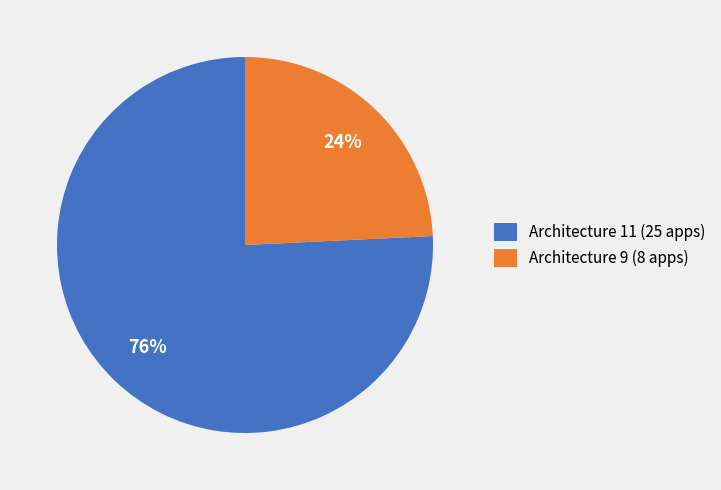

Do Architecture 11 (25 apps) and Architecture 9 (8 apps) together represent more than half of the pie?

Yes